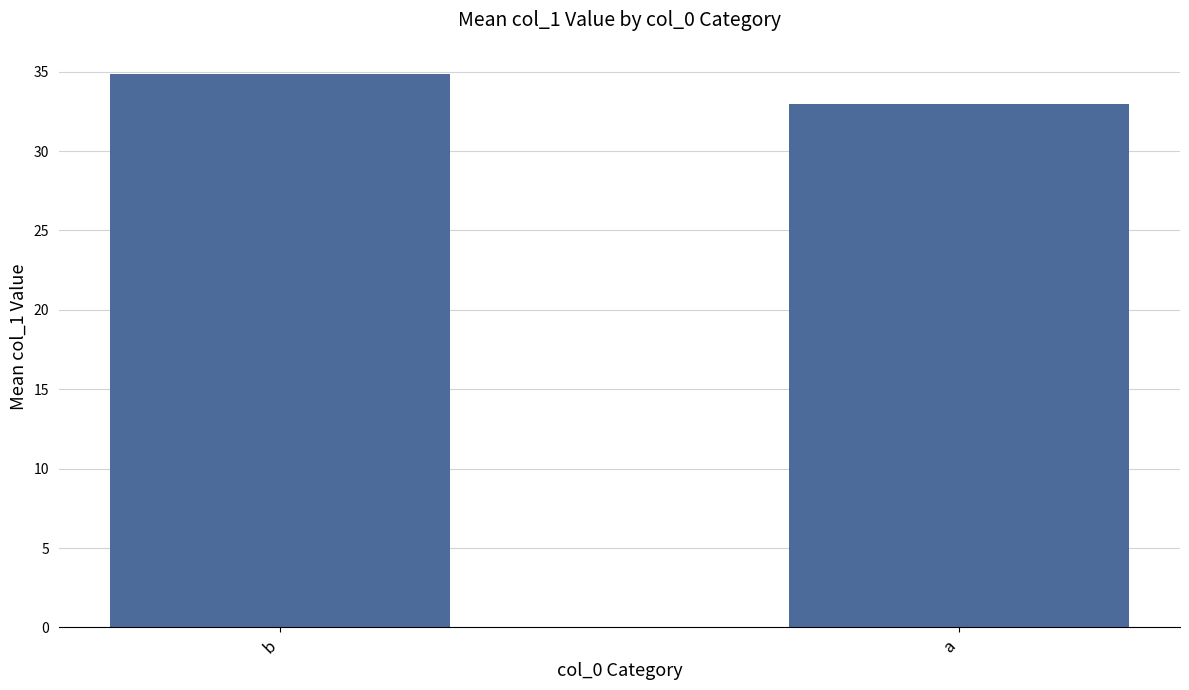

How many values are between 32 and 34?

1